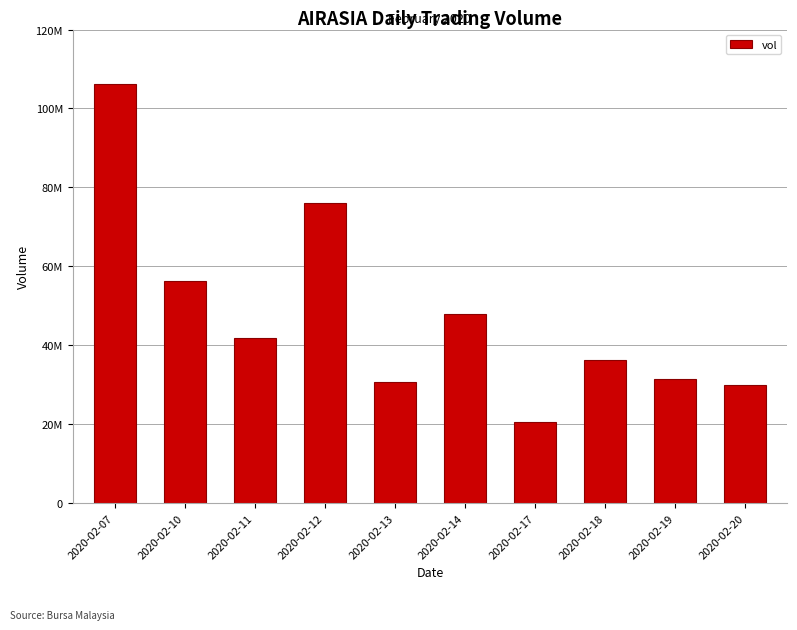

What is the difference between the maximum and minimum values?

85537500